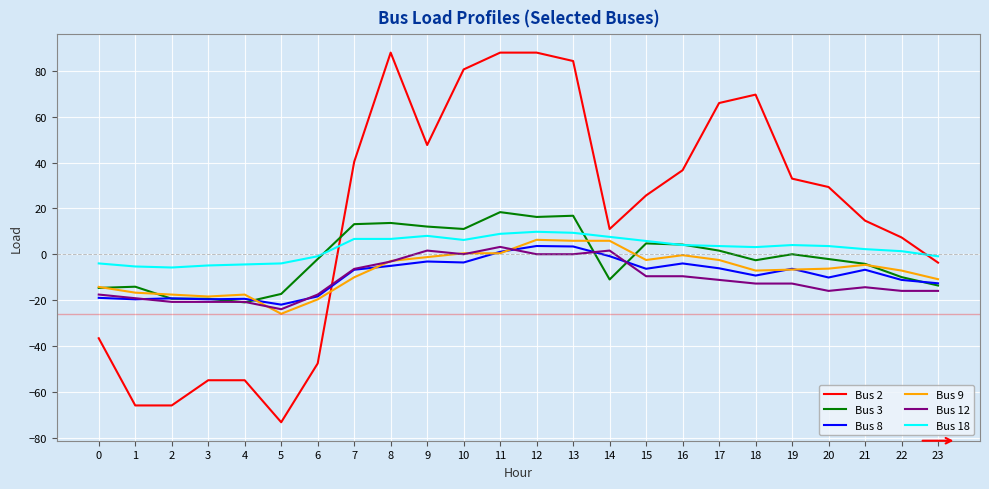

Is it true that Bus 12 equals -15.5 at 15?

False